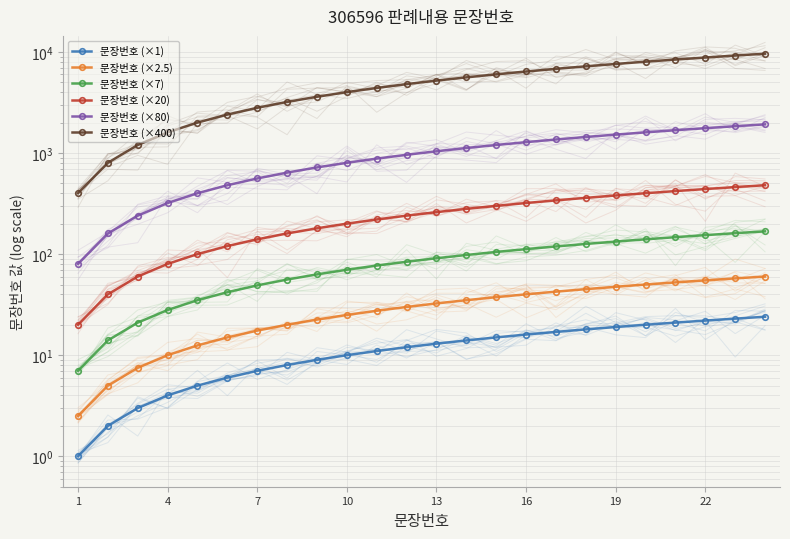

What is the highest value of the 문장번호 (×1) series?

24.0